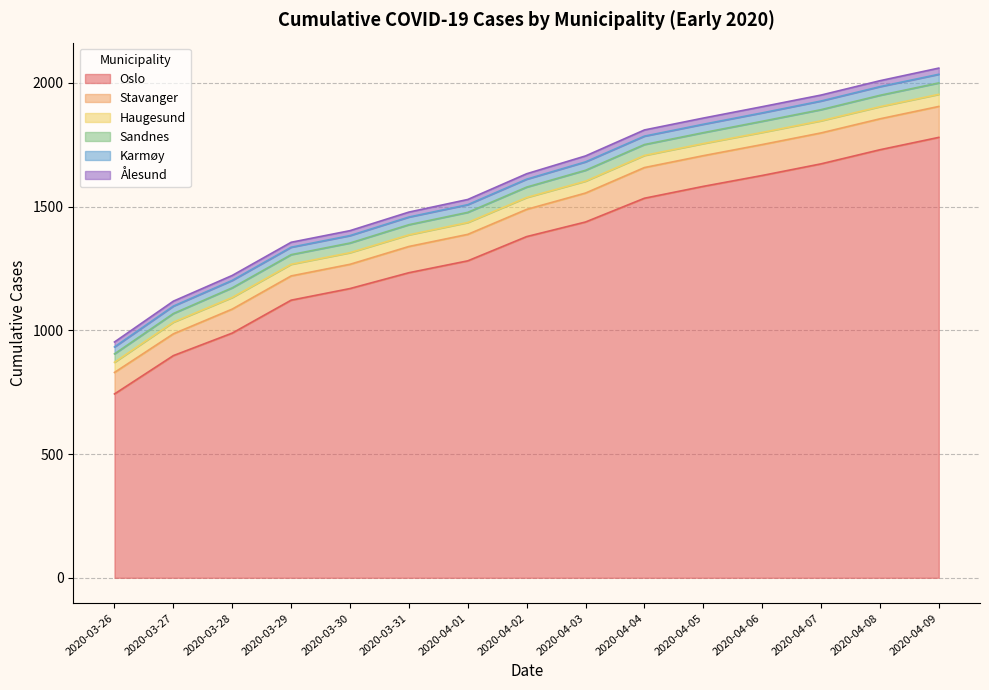

What is the difference between the Oslo values at 2020-03-28 and 2020-04-02?

390